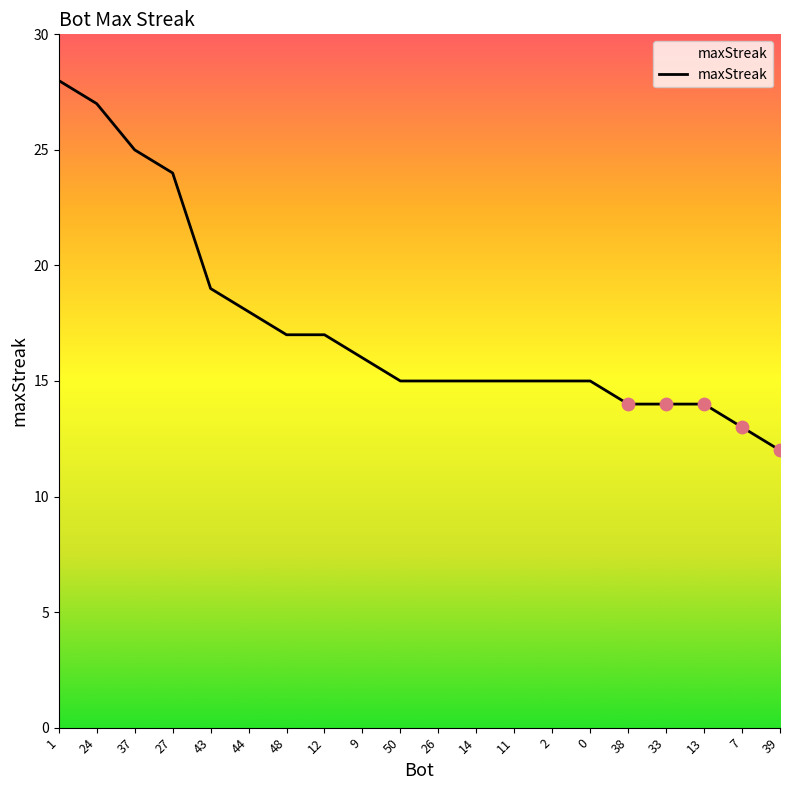

Which has a higher value, 24 or 13?

24